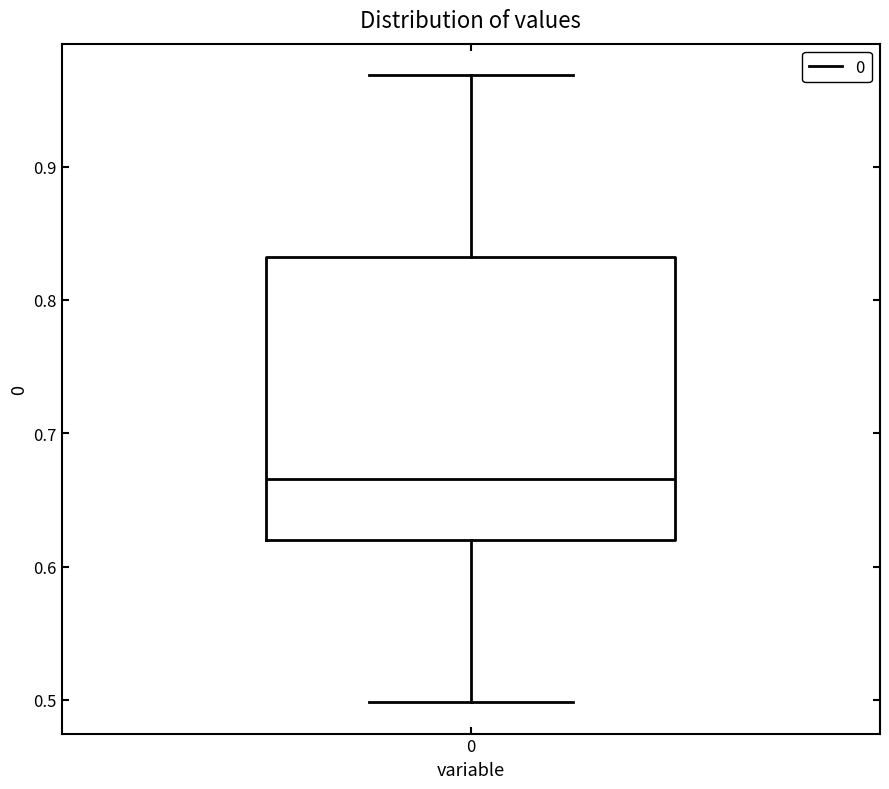

Read this box plot against the y-axis: the position of the median line, the range covered by the box, and the ends of both whiskers. The values are not printed on the chart, so give them approximately, as read against the axis.

median 0.67, box 0.62 to 0.83, whiskers 0.50 to 0.97